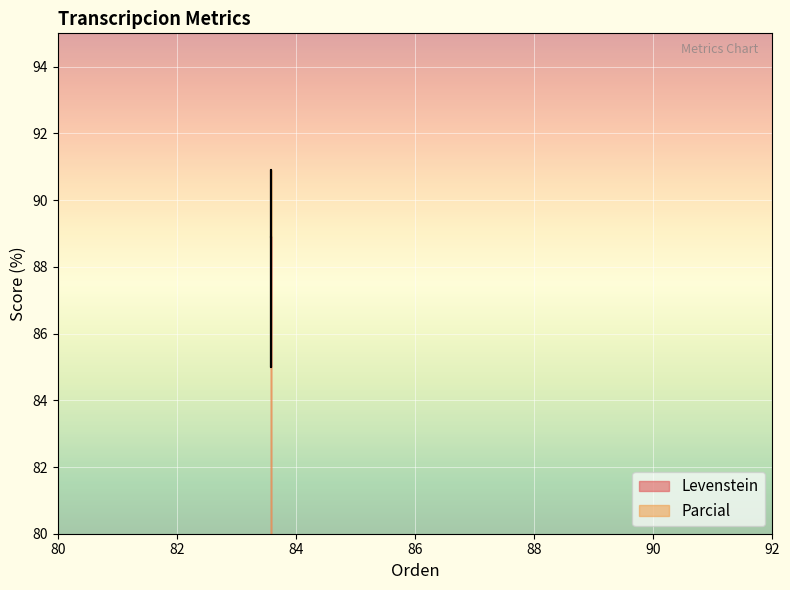

How many interior local valleys does the Levenstein series have?

1